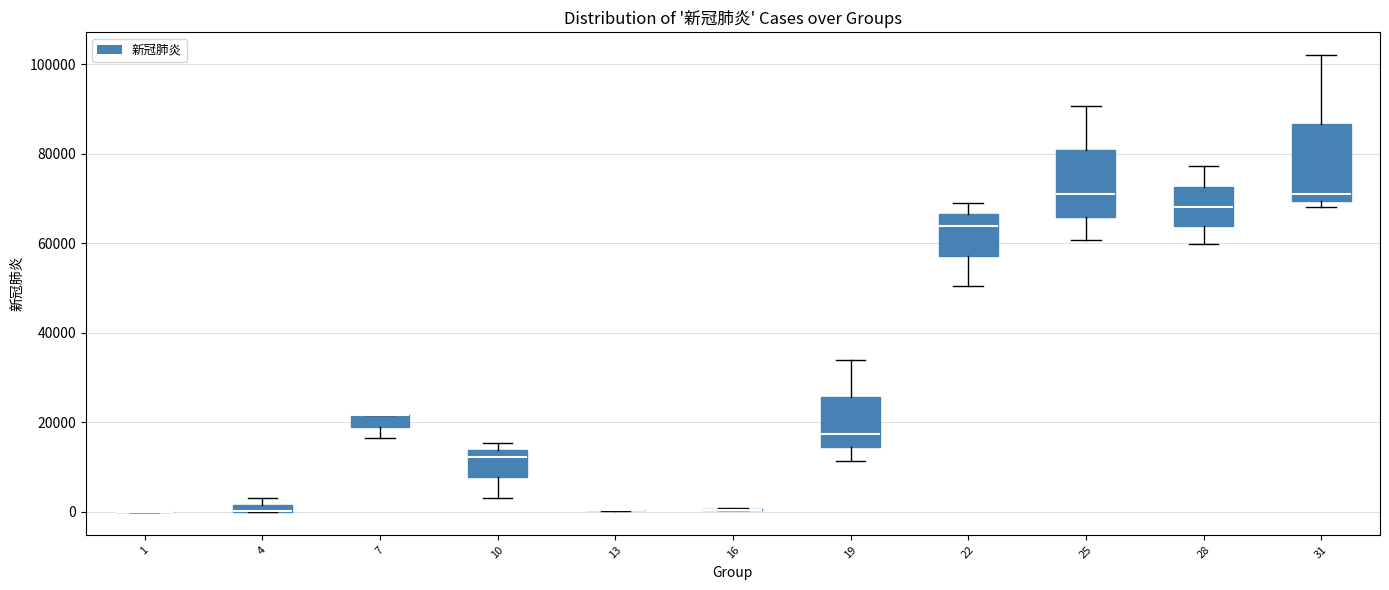

Which box is the tallest, from its lower edge to its upper edge?

31